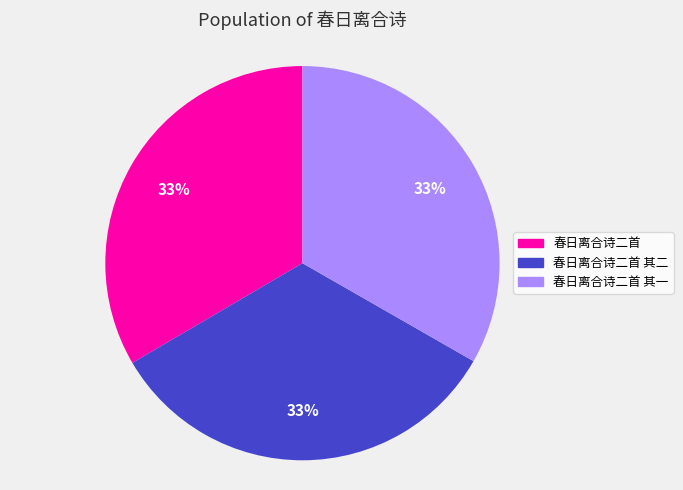

True or false: 春日离合诗二首 其一 accounts for 42% of the total.

False